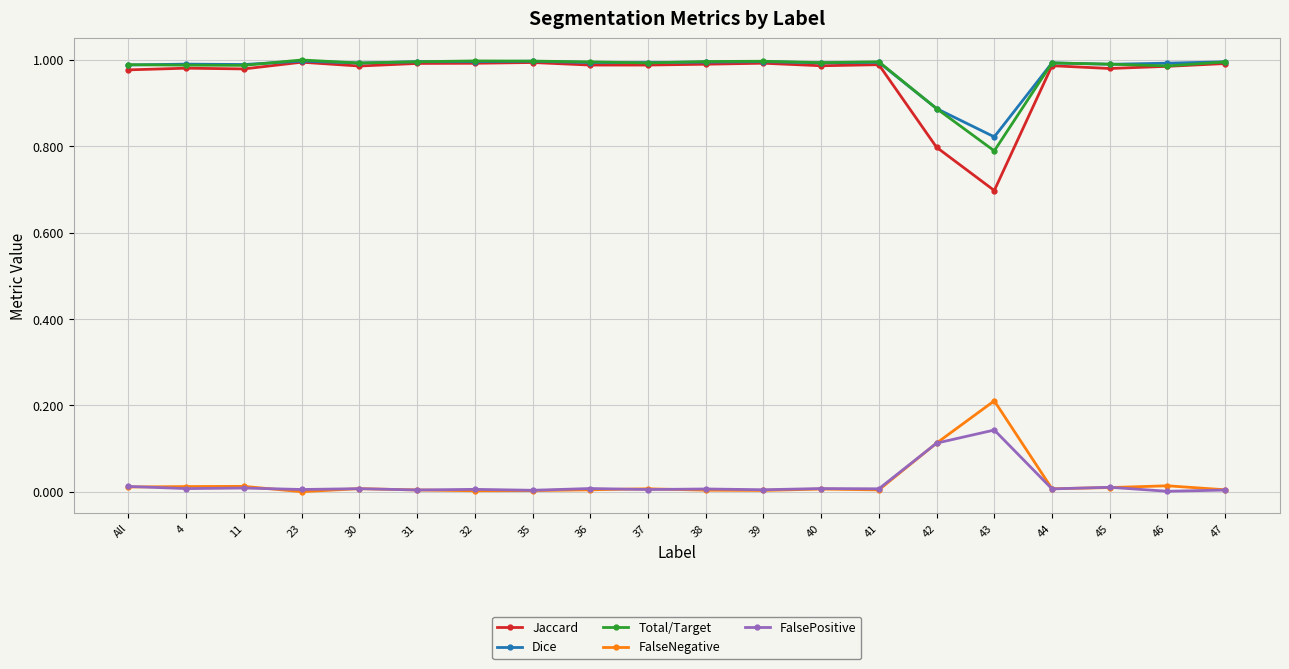

In Dice, how many points are higher than both neighbors (excluding endpoints)?

6